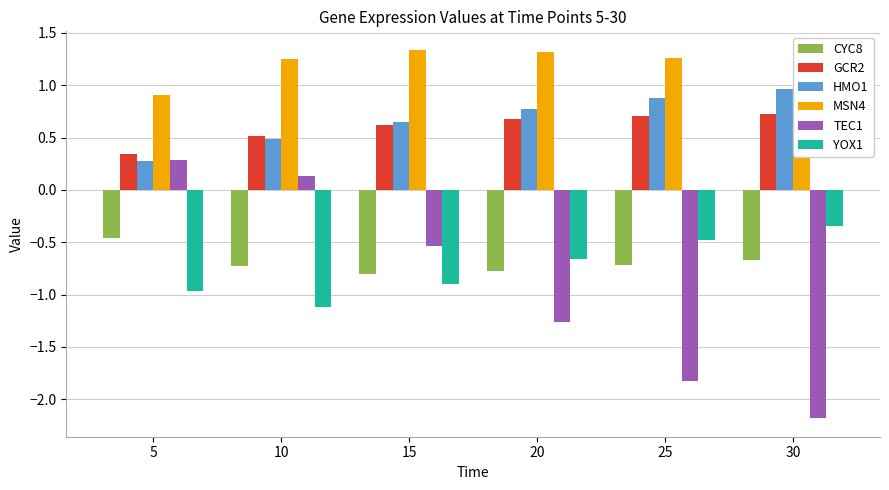

Where is TEC1 nearest to the value 0?

10